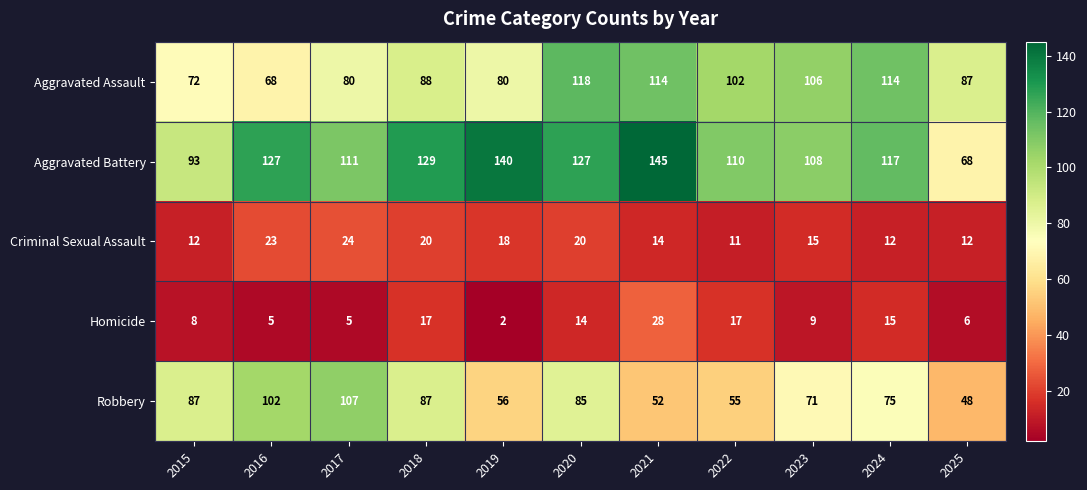

At which label does Homicide reach its peak?

2021